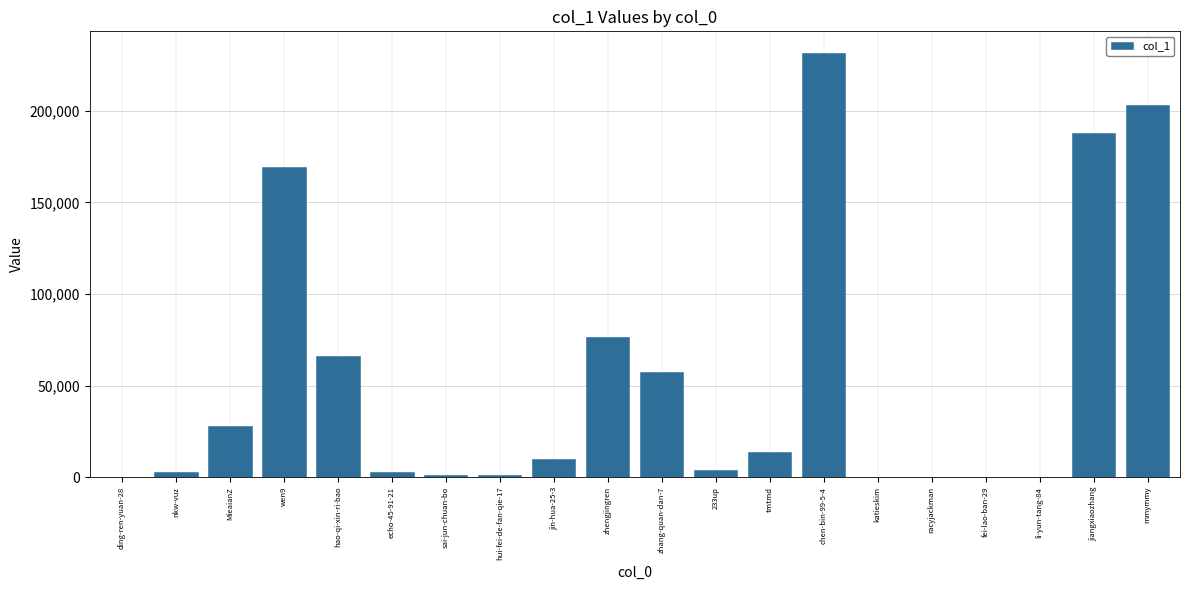

What is the maximum value shown in the chart?

231806